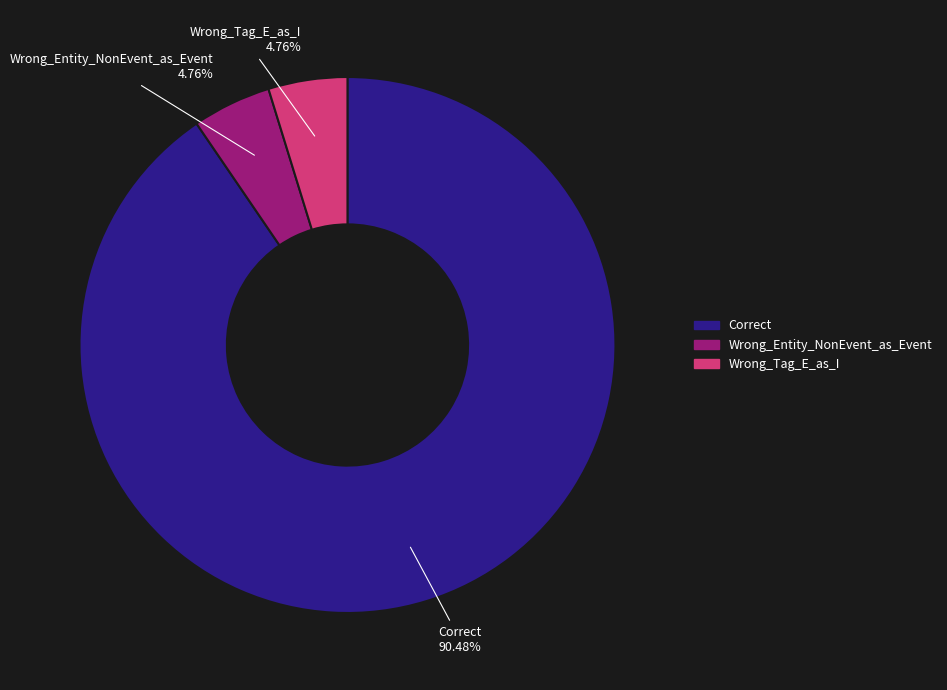

Is there any slice that represents more than half of the pie?

Yes